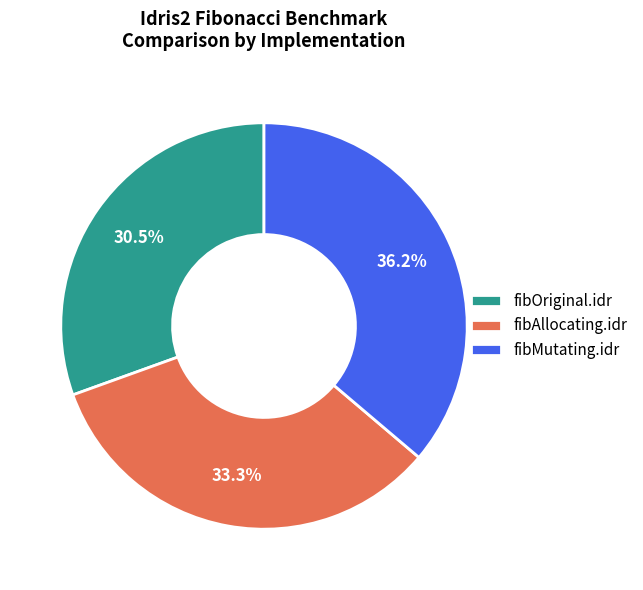

True or false: fibMutating.idr accounts for 27% of the total.

False